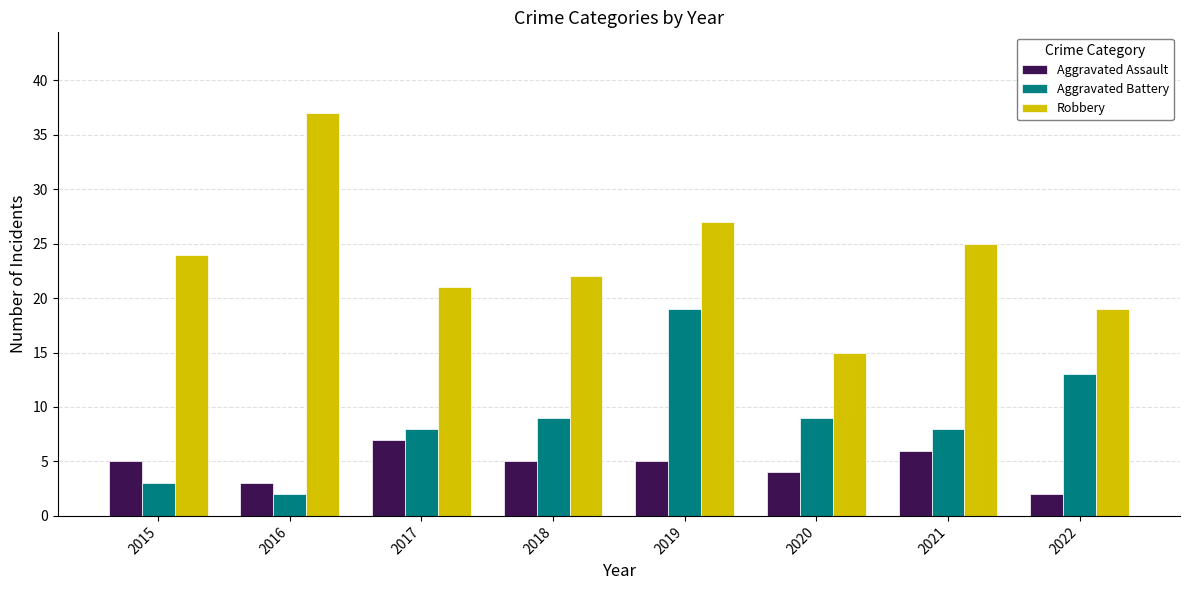

Which series has the largest total across all categories?

Robbery